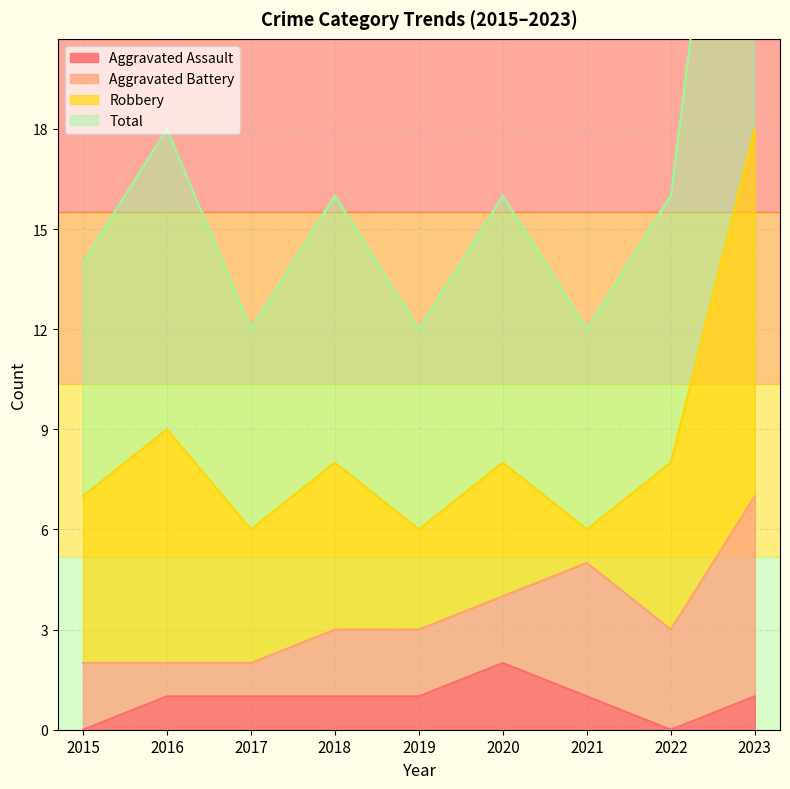

True or false: Aggravated Assault has a value of 1 at 2016.

True